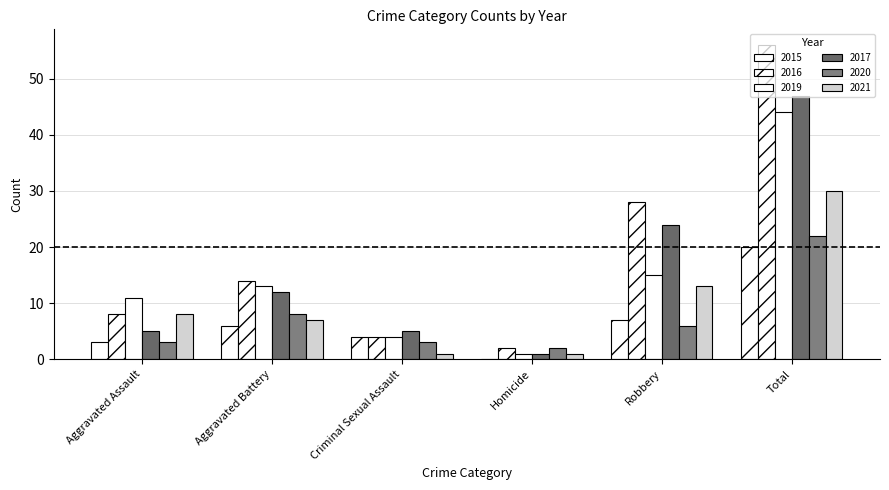

At Aggravated Assault, list the series in order from smallest to largest.

2015, 2020, 2017, 2016, 2021, 2019